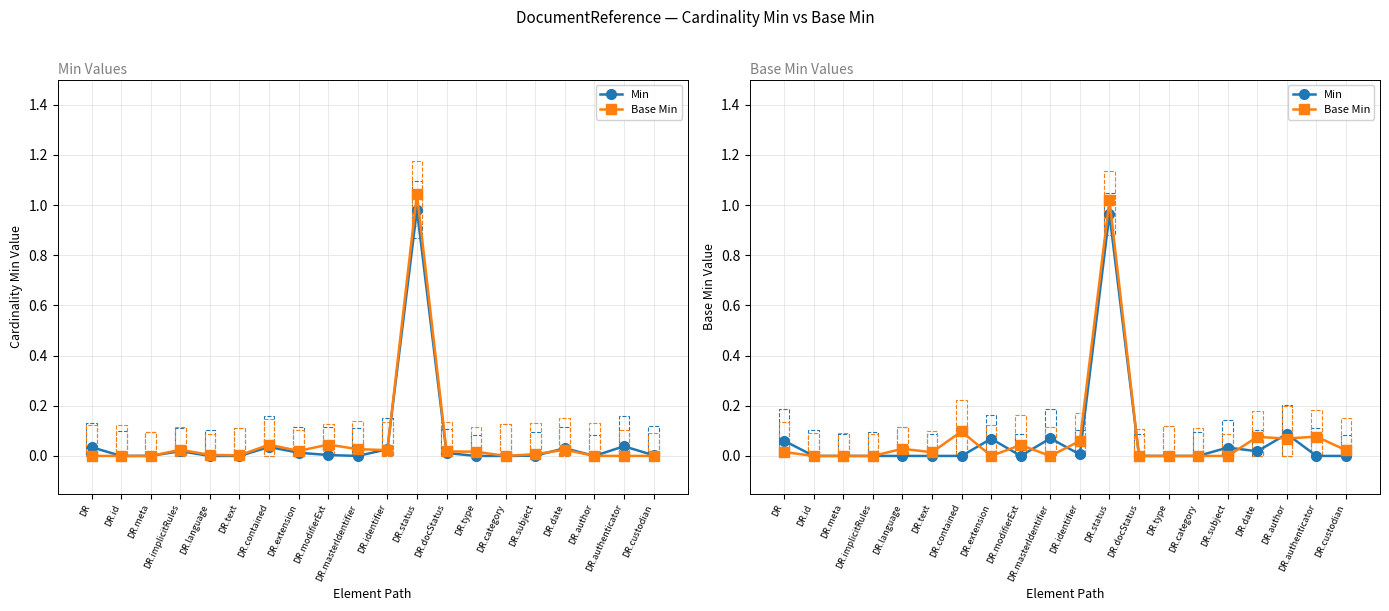

What is the highest value of the Base Min series?

1.0